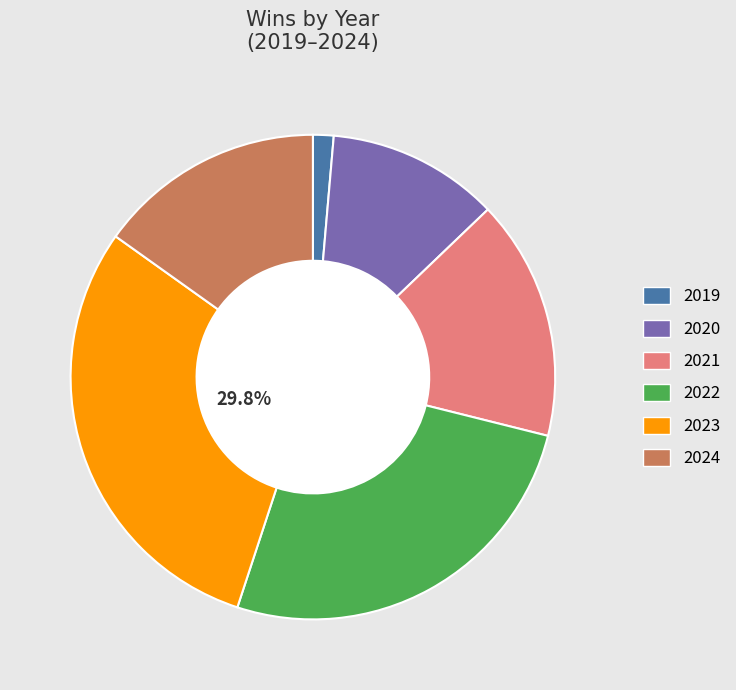

Which category has the smallest portion of the pie?

2019